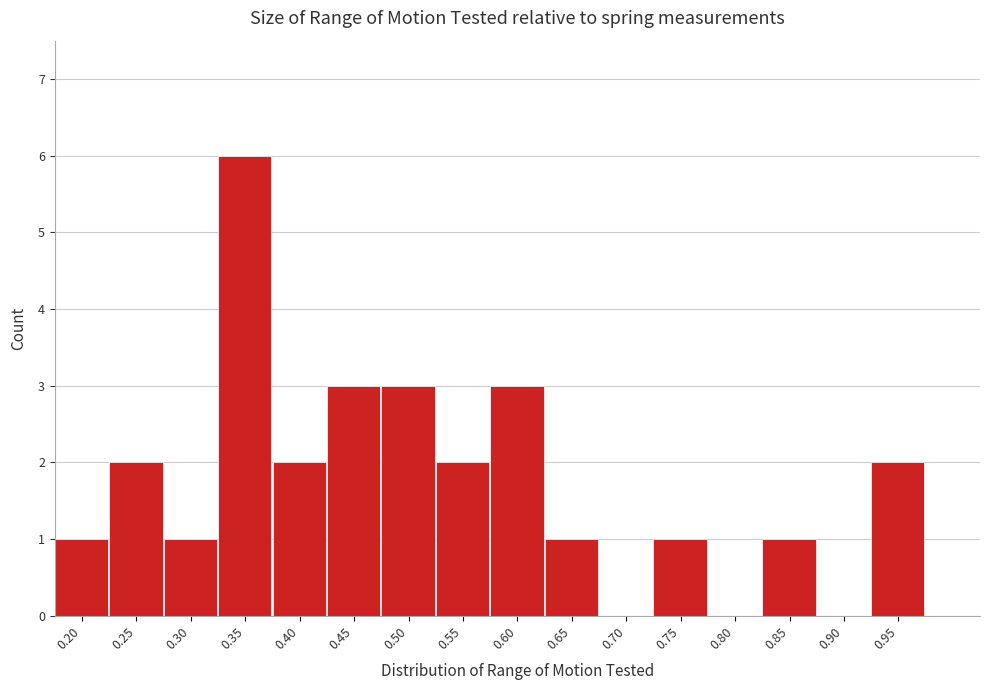

Reading left to right, extract all data points from this chart.

0.20=1	0.25=2	0.30=1	0.35=6	0.40=2	0.45=3	0.50=3	0.55=2	0.60=3	0.65=1	0.70=0	0.75=1	0.80=0	0.85=1	0.90=0	0.95=2